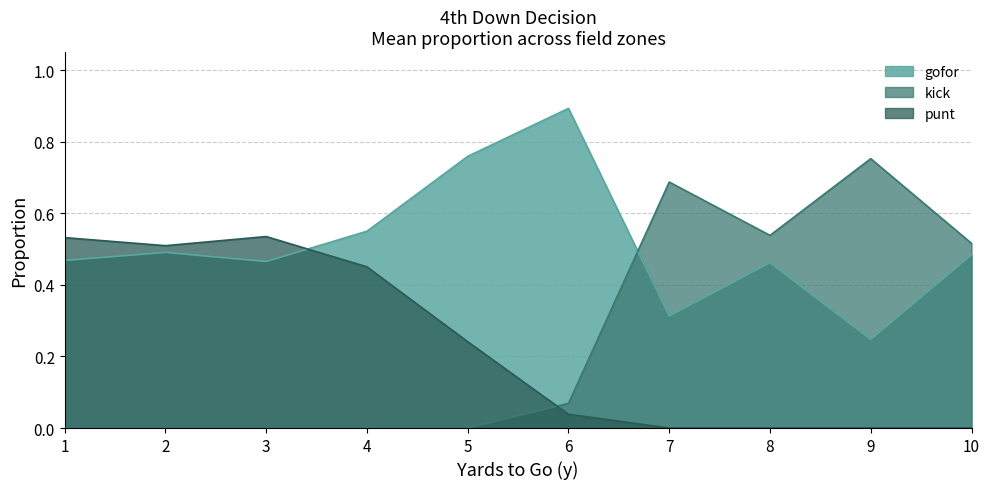

Does the chart display data point markers on the line(s)?

No